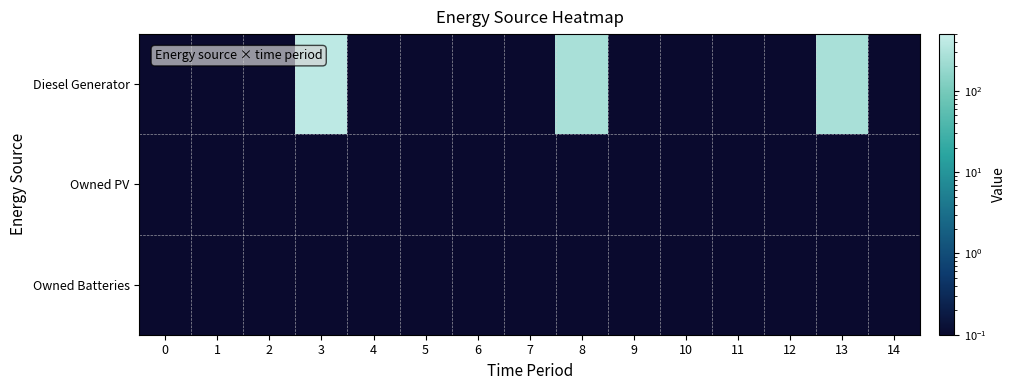

Reading right to left, what are all the values shown in this chart?

Diesel Generator: 14=0.0	13=271.0	12=0.0	11=0.0	10=0.0	9=0.0	8=271.0	7=0.0	6=0.0	5=0.0	4=0.0	3=400.0	2=0.0	1=0.0	0=0.0
Owned PV: 14=0.0	13=0.0	12=0.0	11=0.0	10=0.0	9=0.0	8=0.0	7=0.0	6=0.0	5=0.0	4=0.0	3=0.0	2=0.0	1=0.0	0=0.0
Owned Batteries: 14=0.0	13=0.0	12=0.0	11=0.0	10=0.0	9=0.0	8=0.0	7=0.0	6=0.0	5=0.0	4=0.0	3=0.0	2=0.0	1=0.0	0=0.0